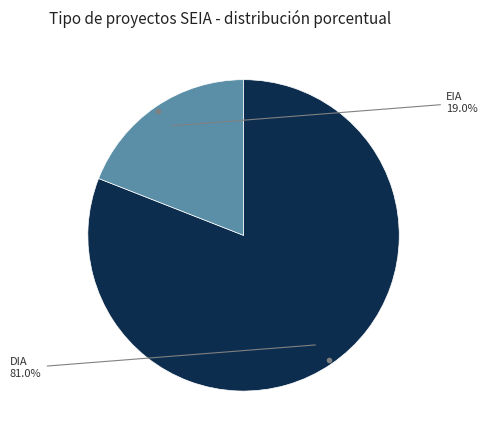

How many segments does this pie chart have?

2